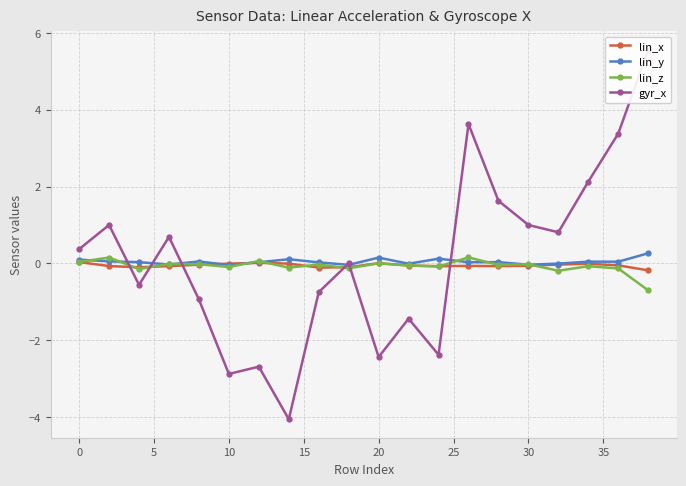

What are all the series names shown in the legend?

lin_x, lin_y, lin_z, gyr_x